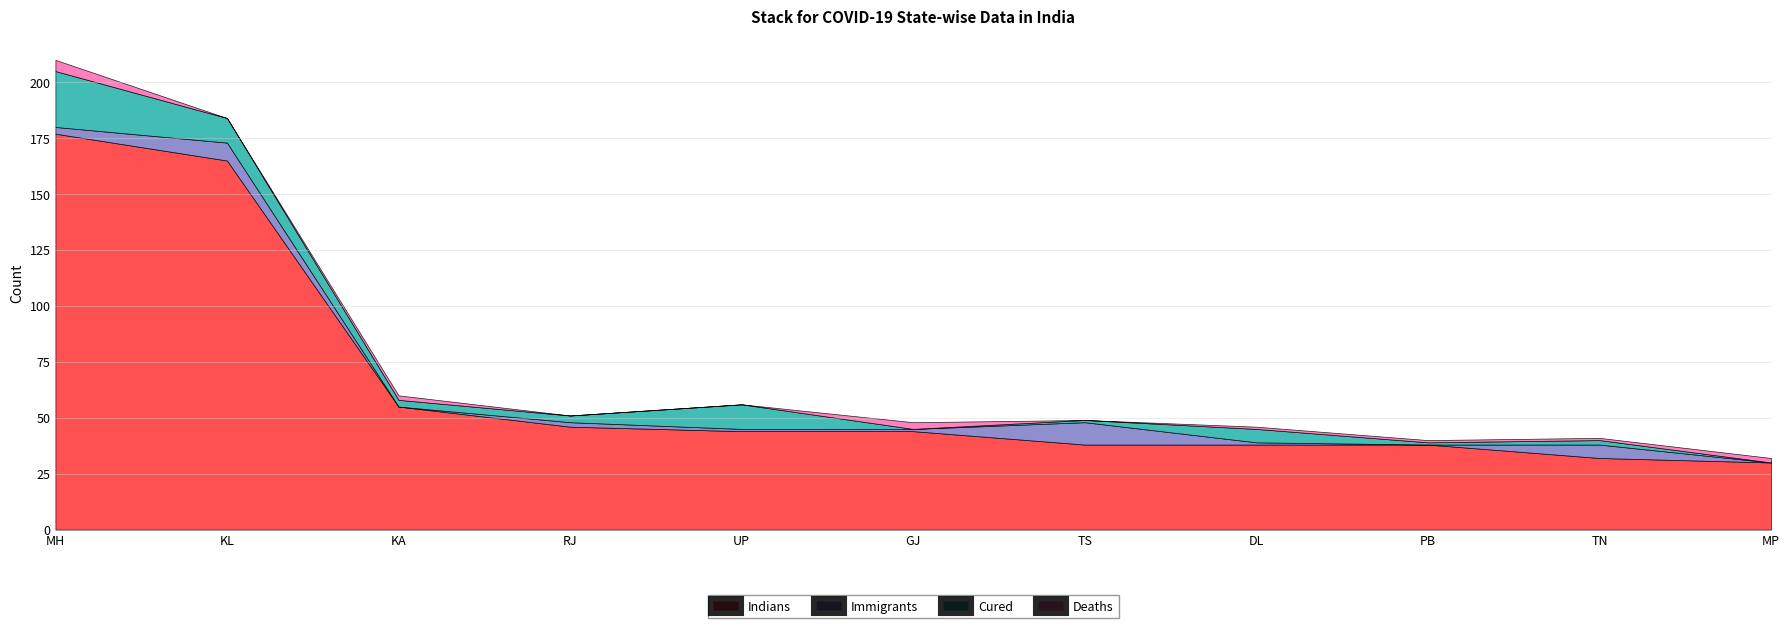

List the series in order of their peak value, lowest first.

Deaths, Immigrants, Cured, Indians